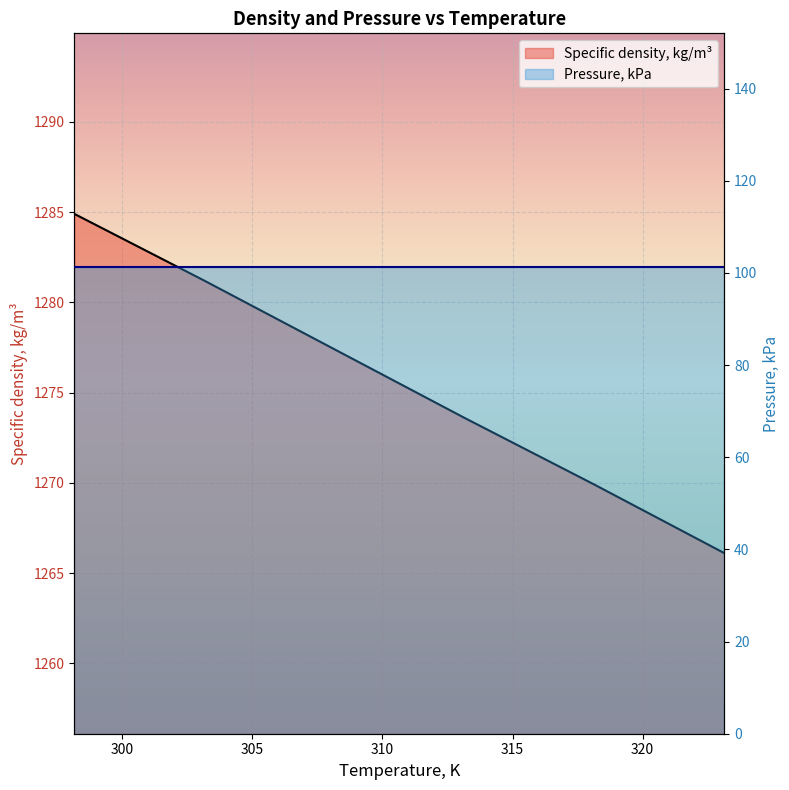

Rank the categories by value from lowest to highest.

323.15, 318.15, 313.15, 308.15, 303.15, 298.15